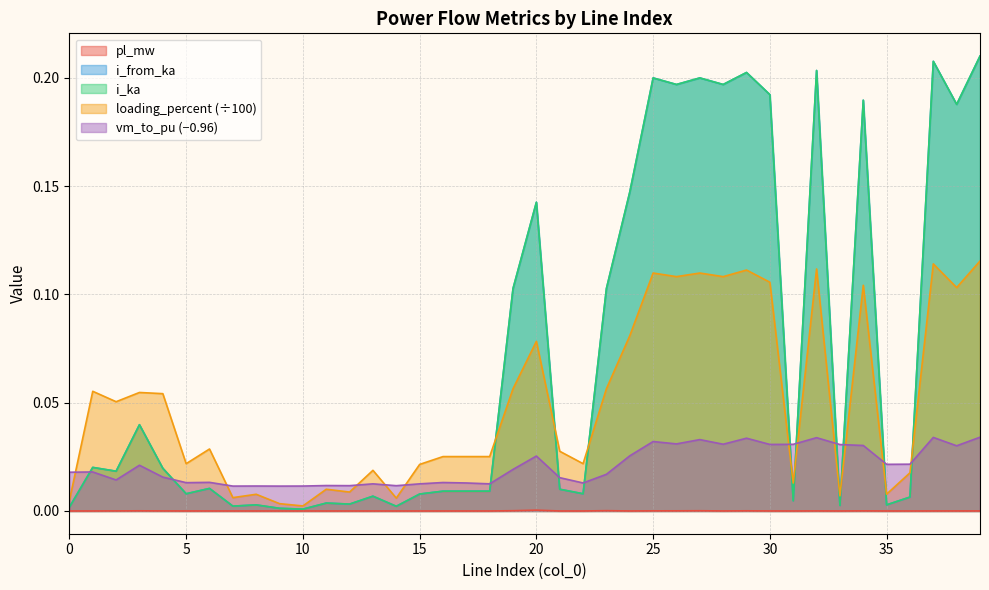

Where is i_ka nearest to the value 0?

10